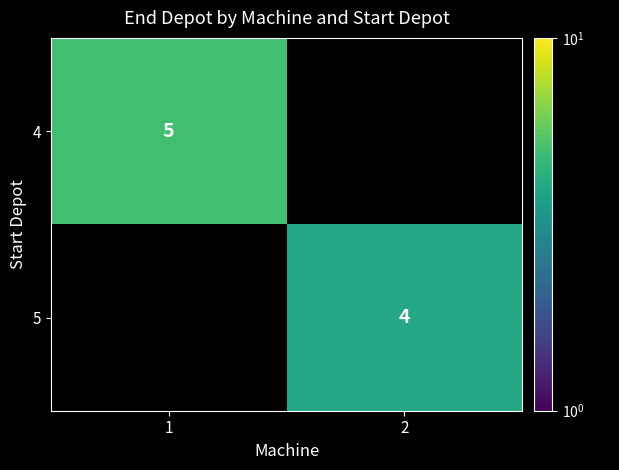

Is the value of 5 at 2 greater than the value of 4 at 1?

No